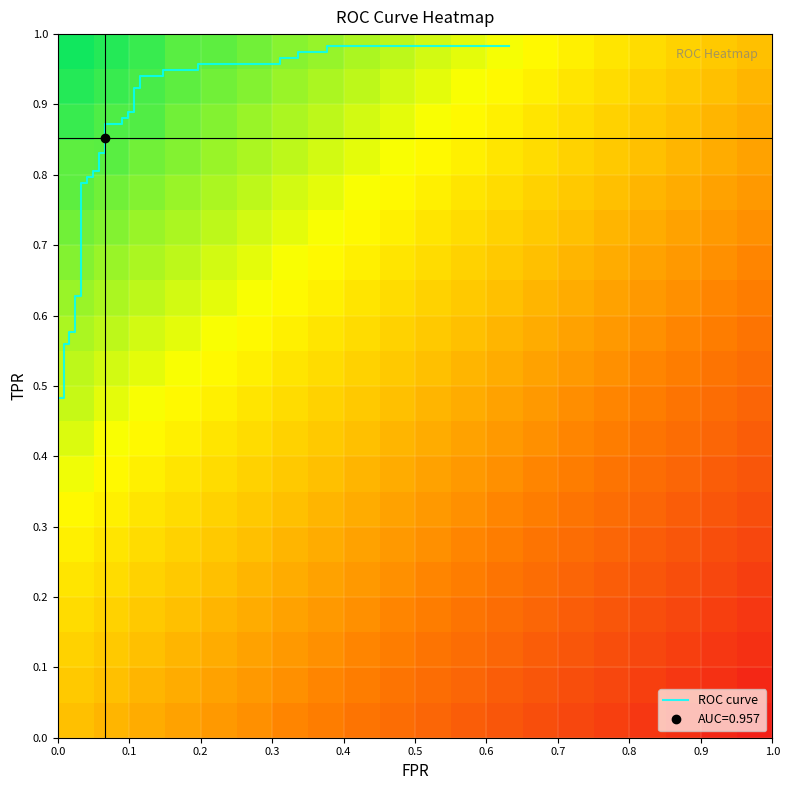

Is the value of tpr at 13 greater than the value of roc_auc at 17?

No